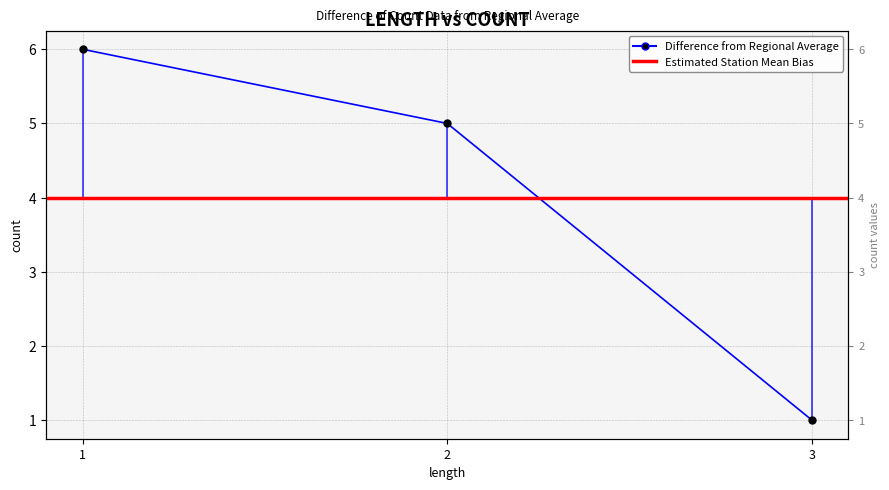

What is the change in value from 1 to 3?

-5